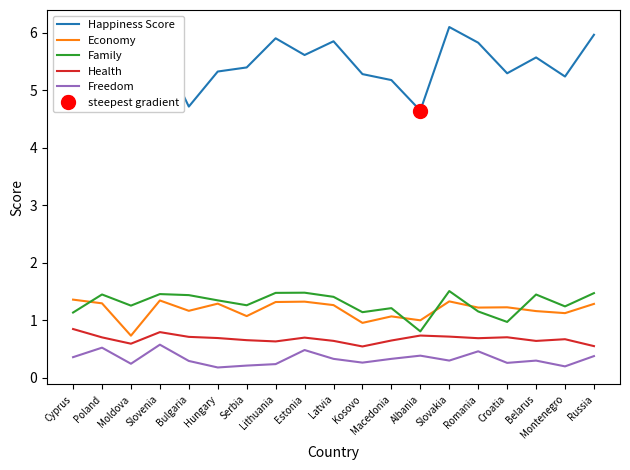

Is the value of Family at Moldova greater than the value of Economy at Slovakia?

No